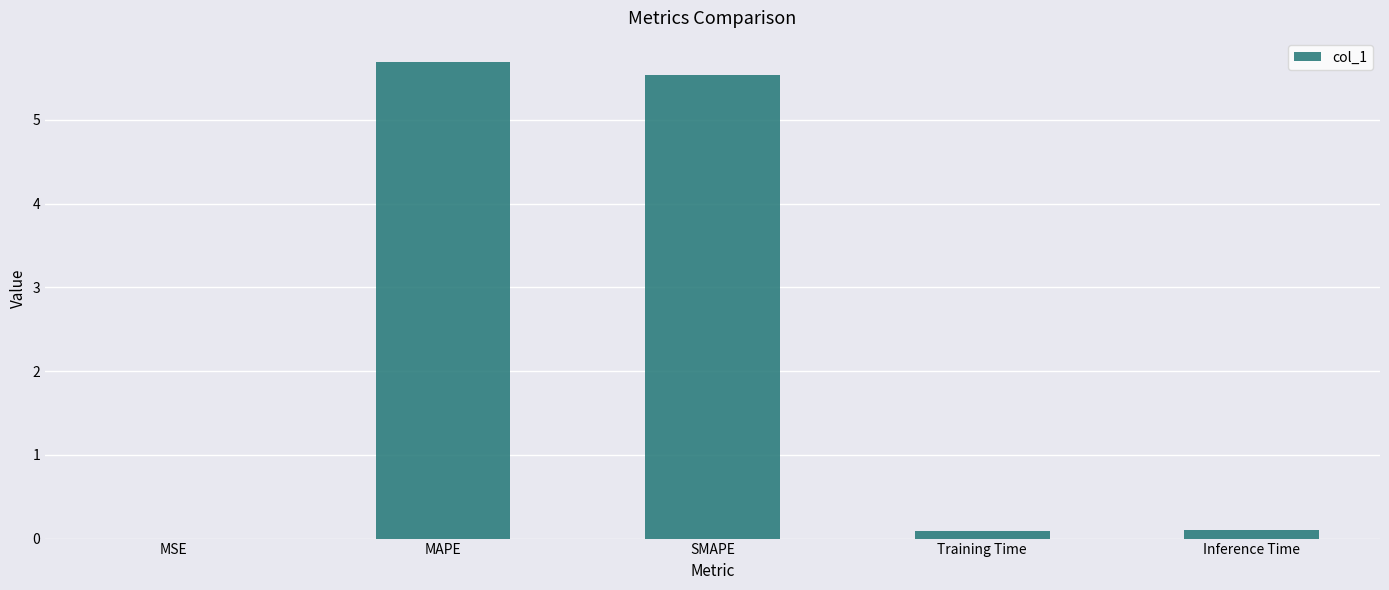

Which has a higher value, Inference Time or MAPE?

MAPE